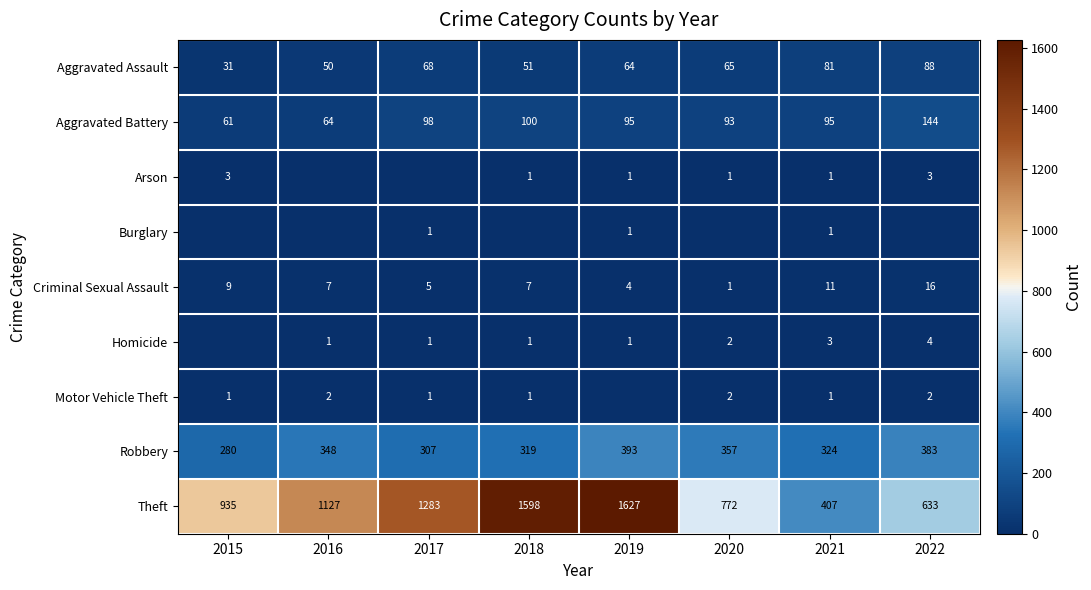

What is the total value across all series at 2021?

924